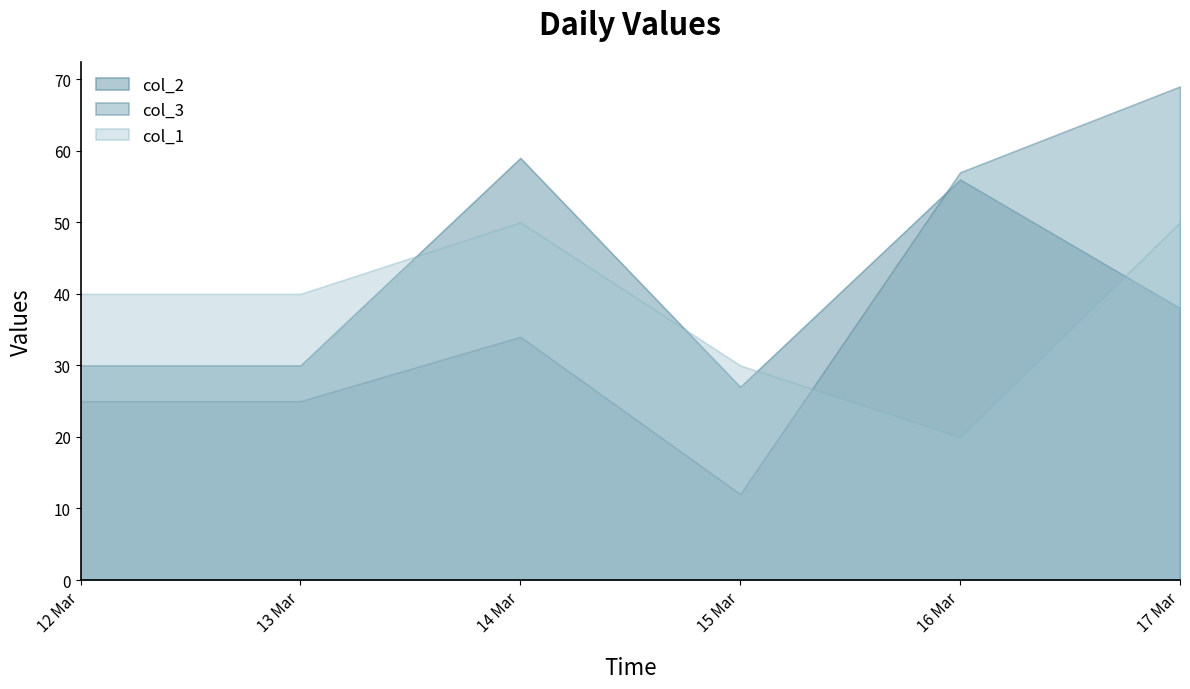

At 2023-03-13, list the series in order from largest to smallest.

col_1, col_2, col_3